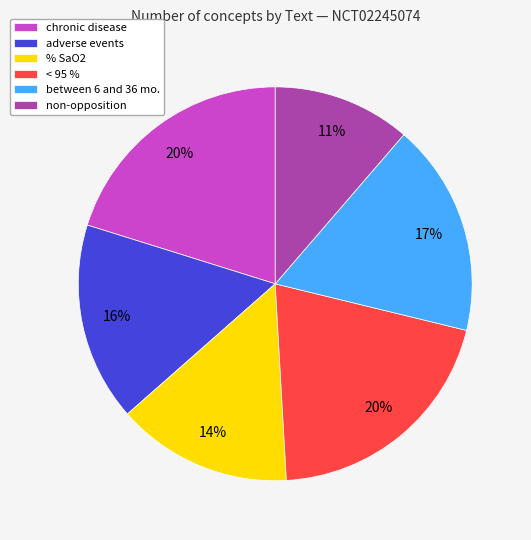

Count the number of slices in the pie.

6